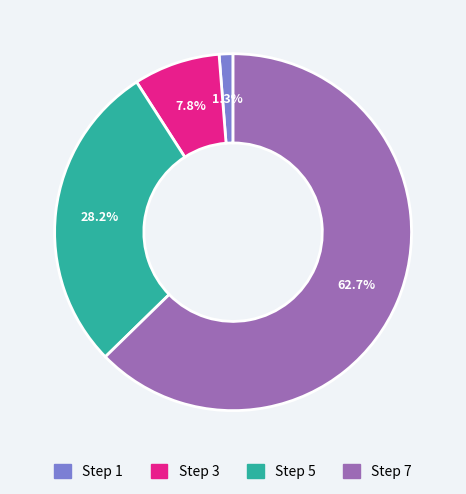

To the nearest percent, what portion does Step 5 represent?

28%